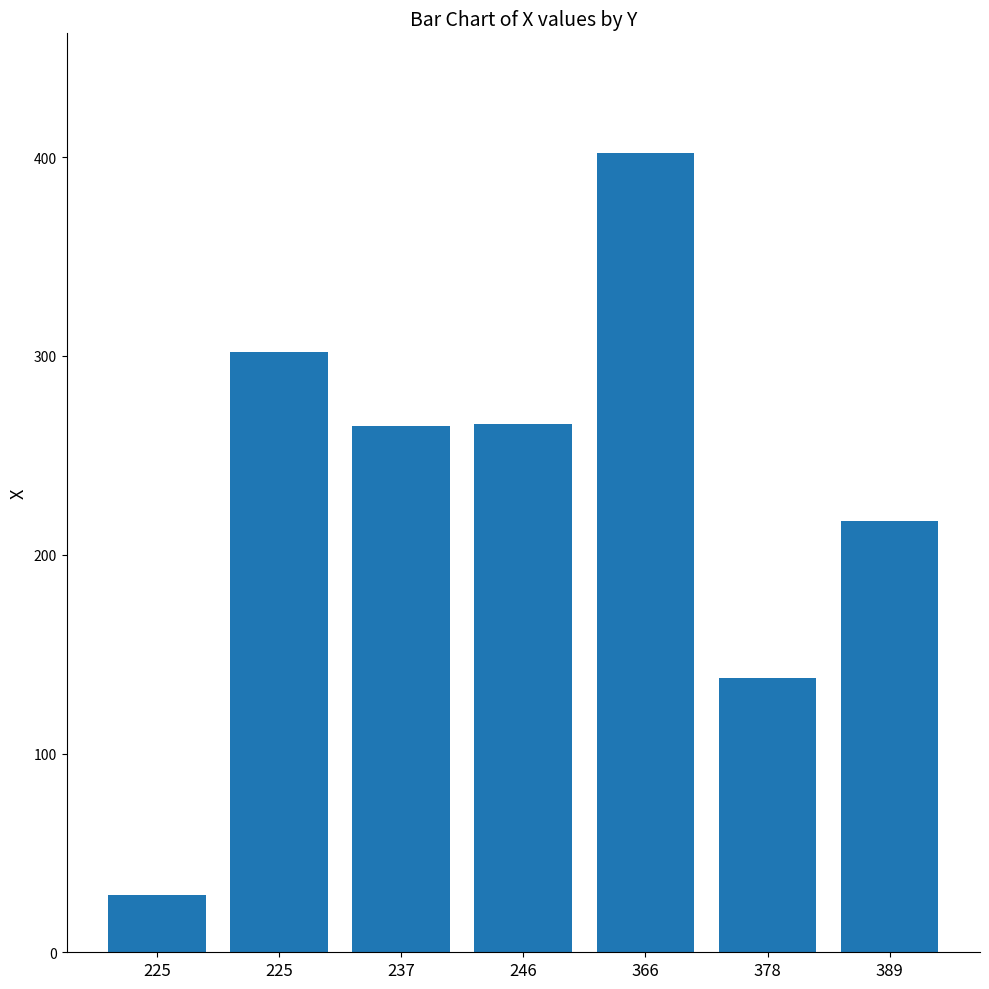

List the labels in order of value, smallest first.

225, 378, 389, 237, 246, 225, 366